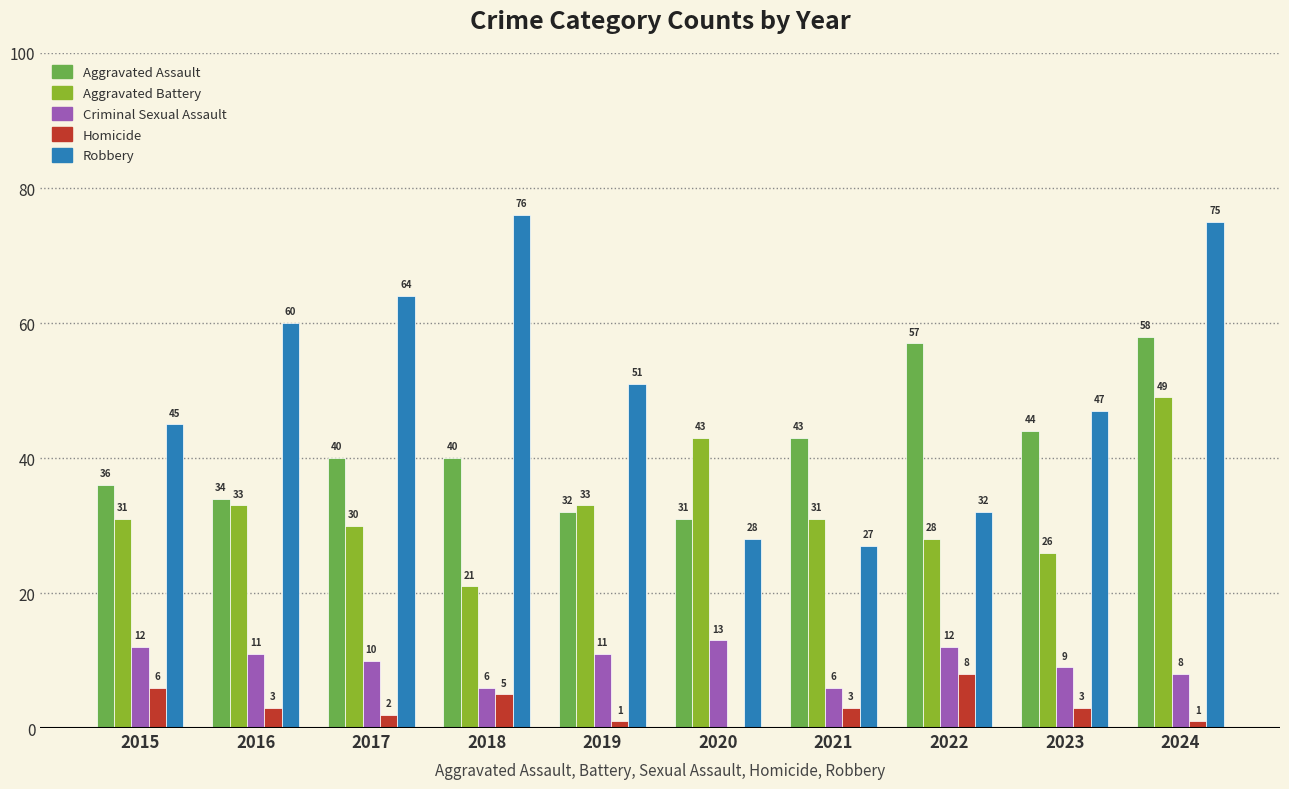

Reading left to right, extract all data points from this chart.

Aggravated Assault: 36	34	40	40	32	31	43	57	44	58
Aggravated Battery: 31	33	30	21	33	43	31	28	26	49
Criminal Sexual Assault: 12	11	10	6	11	13	6	12	9	8
Homicide: 6	3	2	5	1	0	3	8	3	1
Robbery: 45	60	64	76	51	28	27	32	47	75